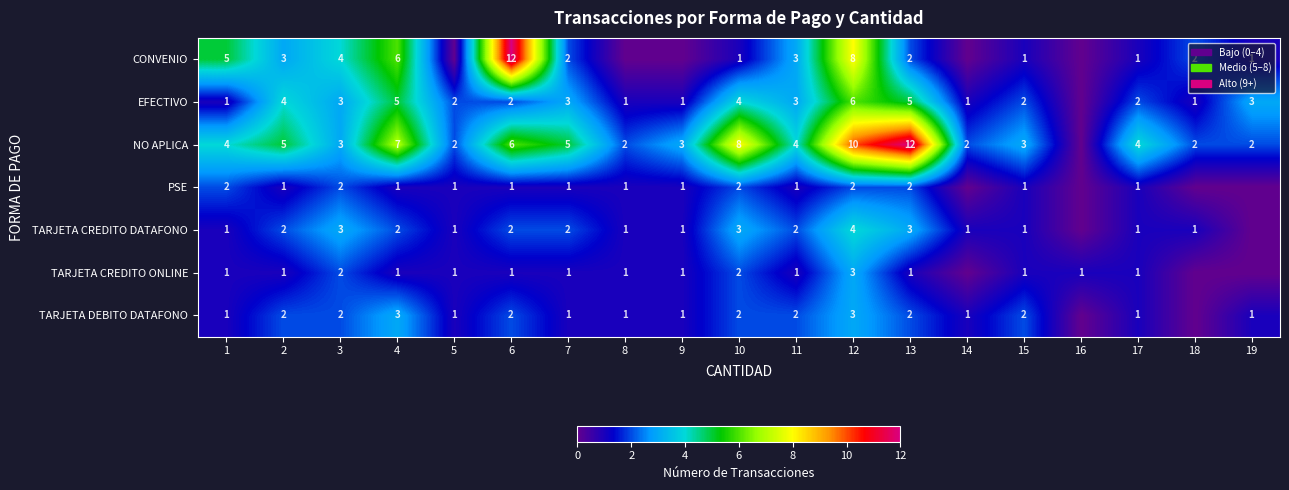

True or false: TARJETA DEBITO DATAFONO has a value of 2 at 8.

False